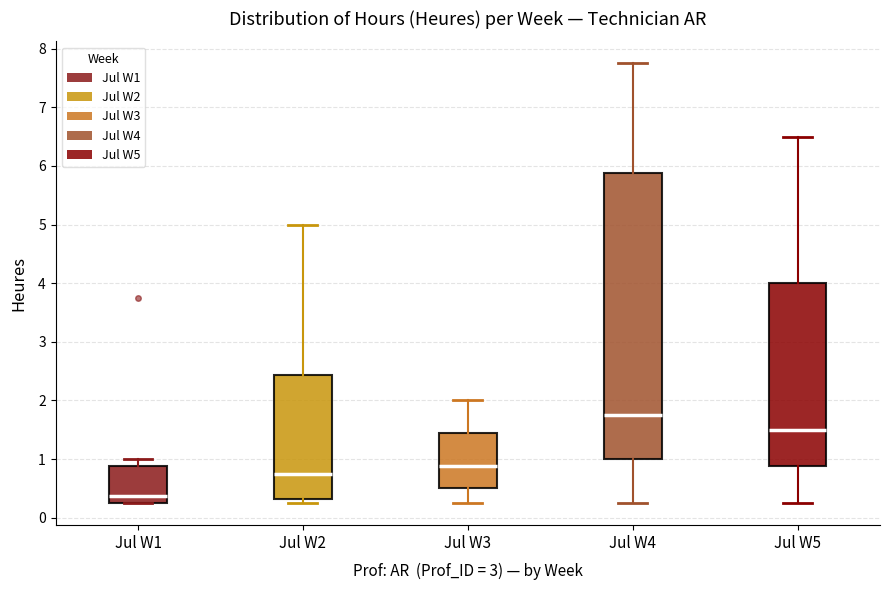

Which box has the lowest median line?

Jul W1